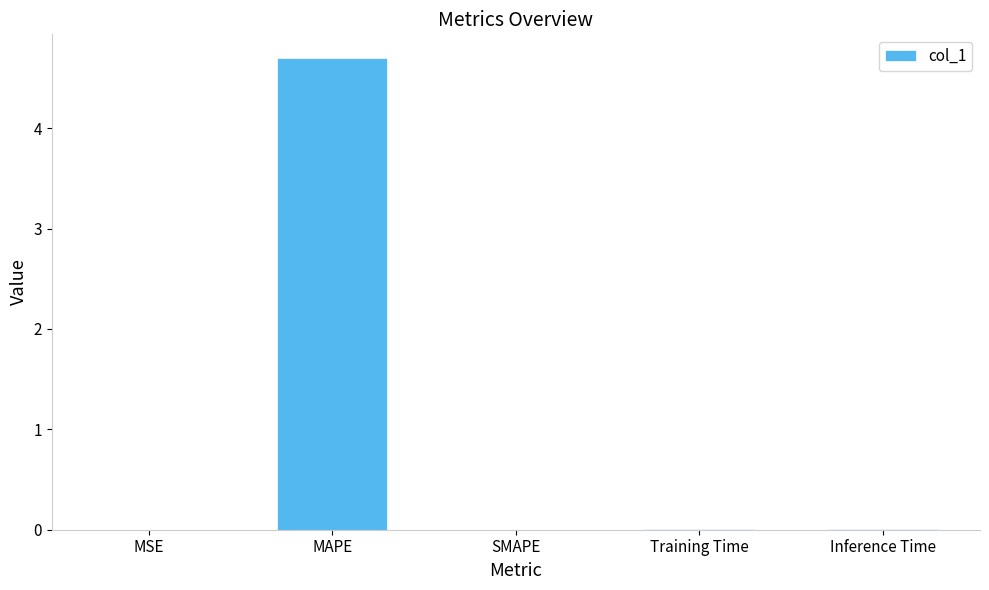

What is the greatest value displayed?

4.7